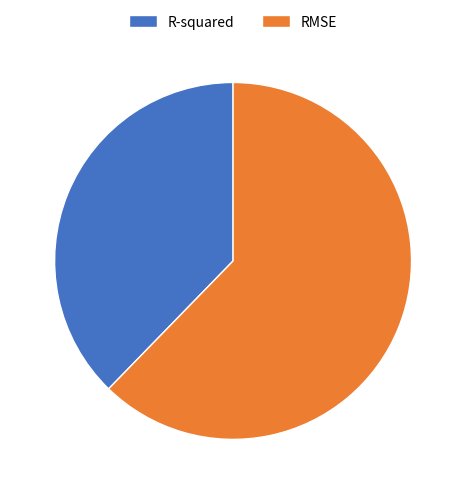

Is the sum of R-squared and RMSE greater than half?

Yes